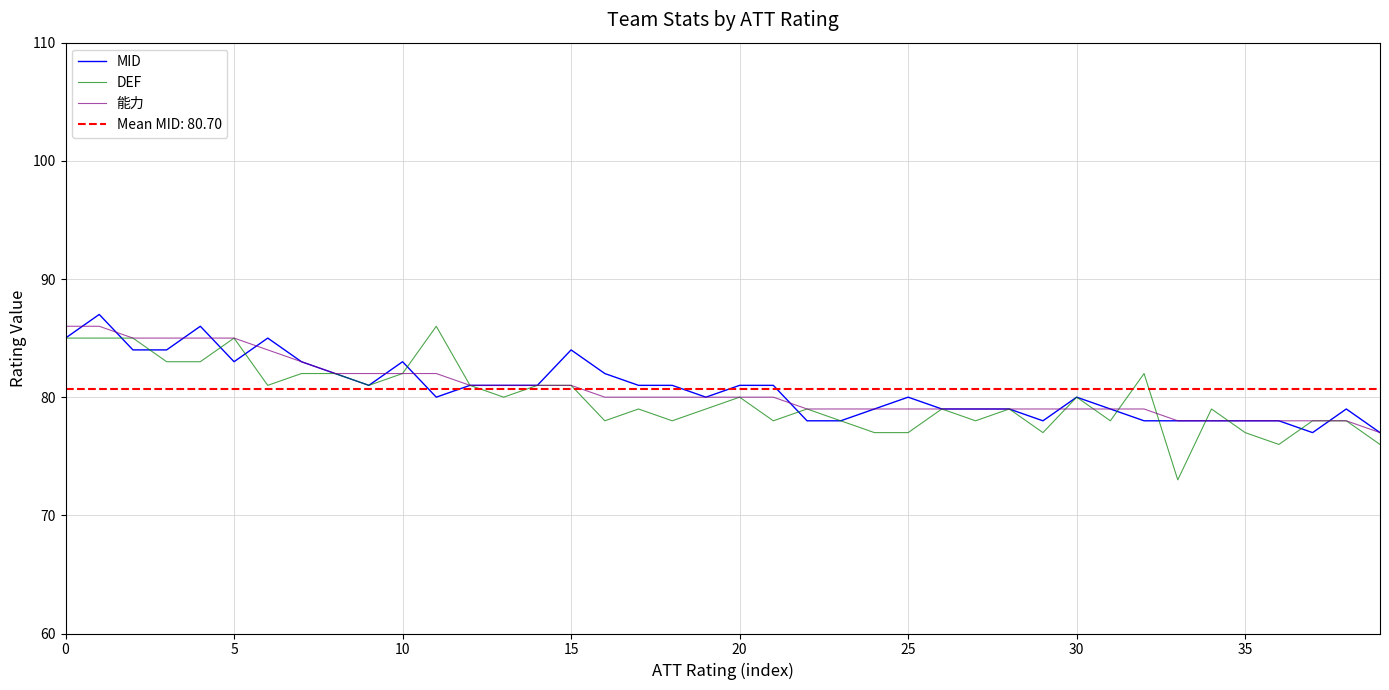

Is it true that 能力 equals 111 at 10?

False